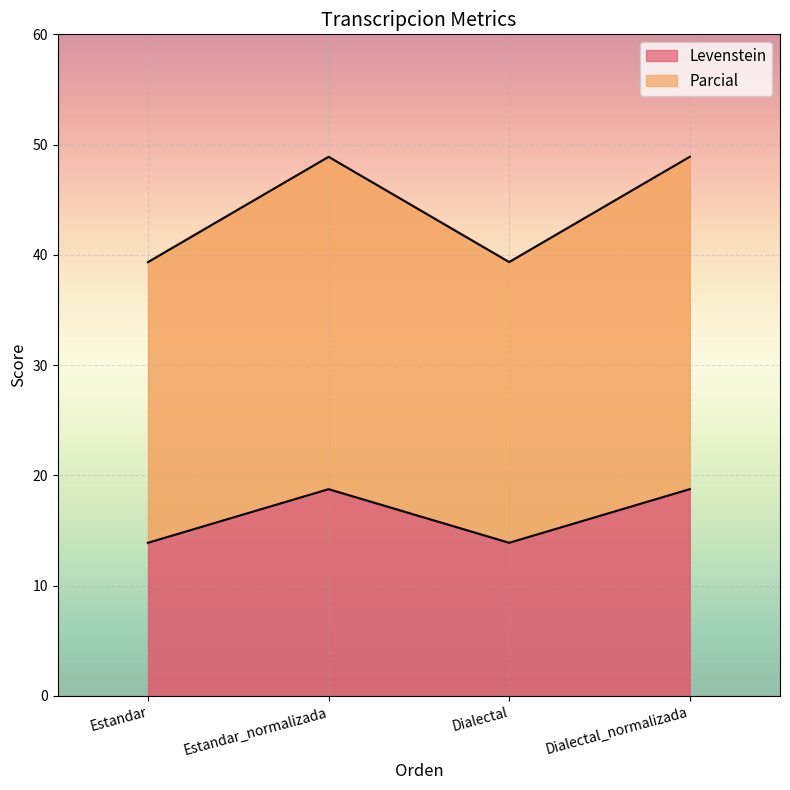

At Estandar_normalizada, list the series in order from smallest to largest.

Levenstein, Parcial